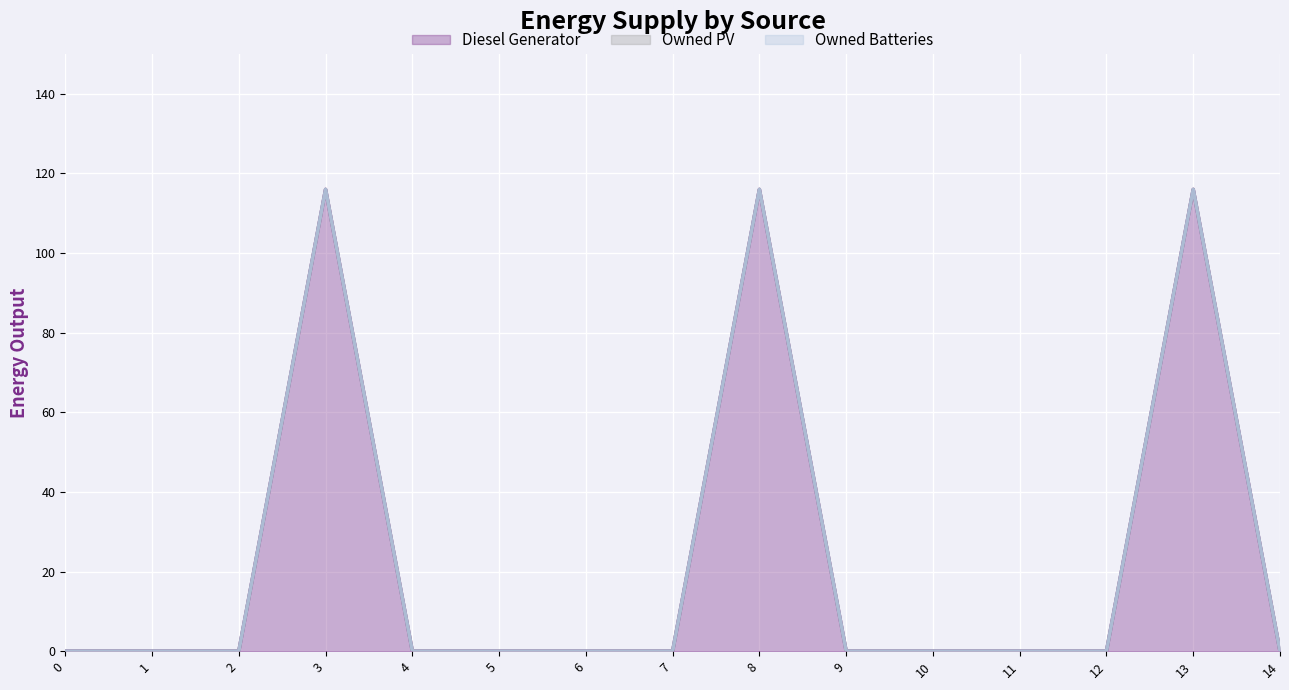

True or false: Owned Batteries and Owned PV cross at least once.

False